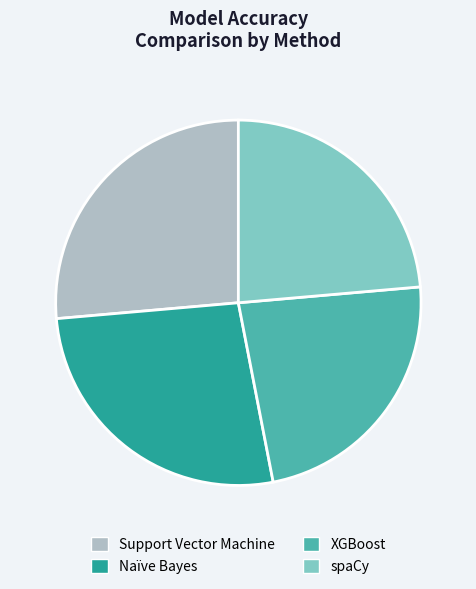

How many segments does this pie chart have?

4